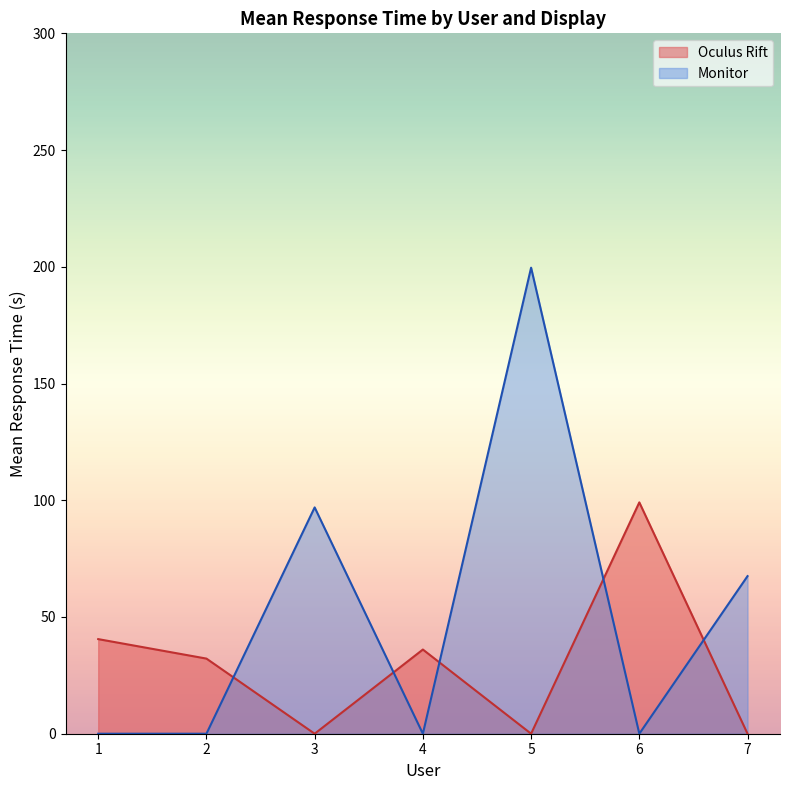

What is the maximum value shown in the chart?

199.6